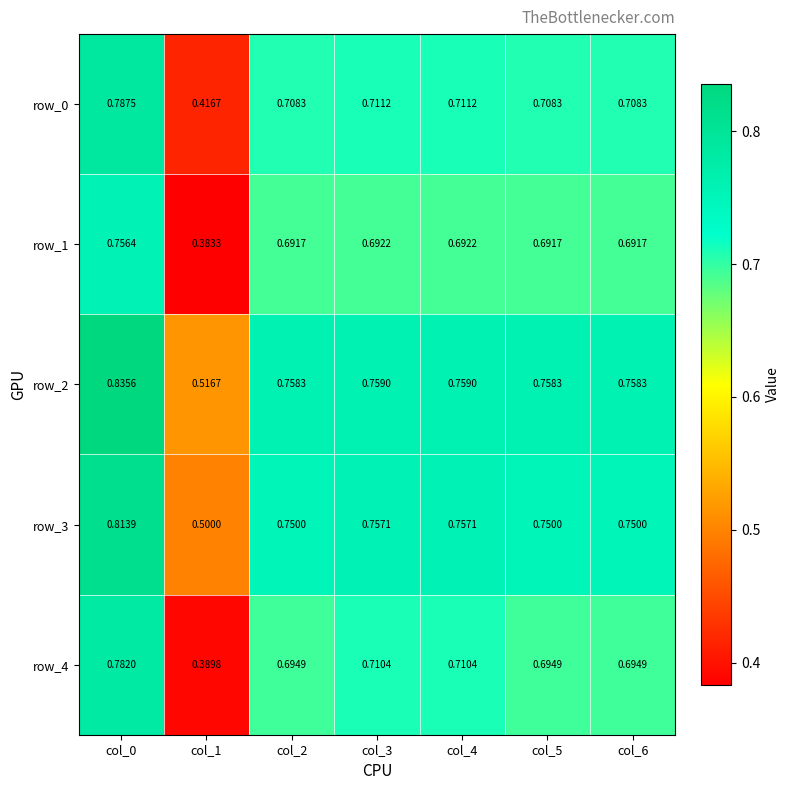

Is the value of row_4 at col_5 greater than the value of row_2 at col_6?

No